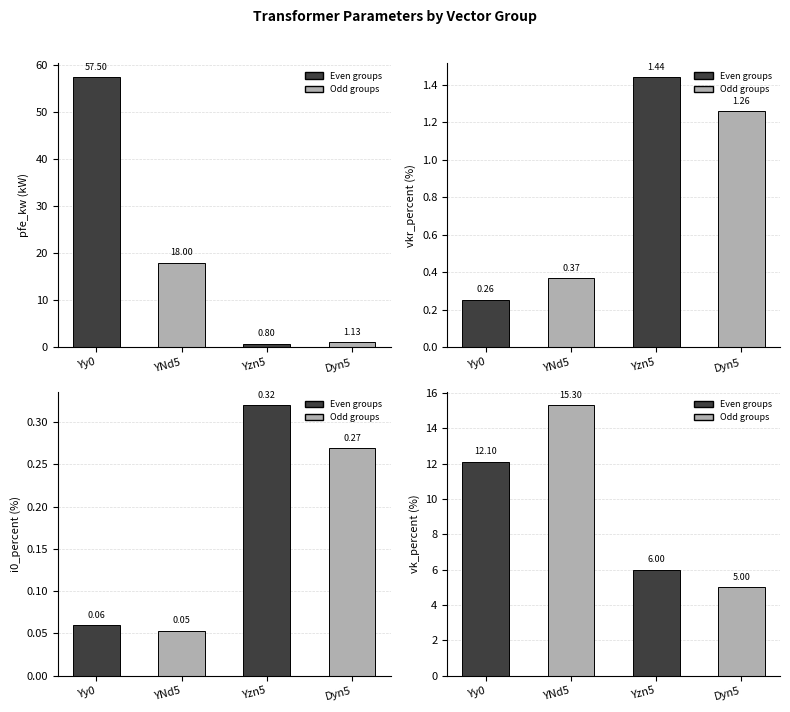

At which category does the chart reach its peak across all series?

YNd5